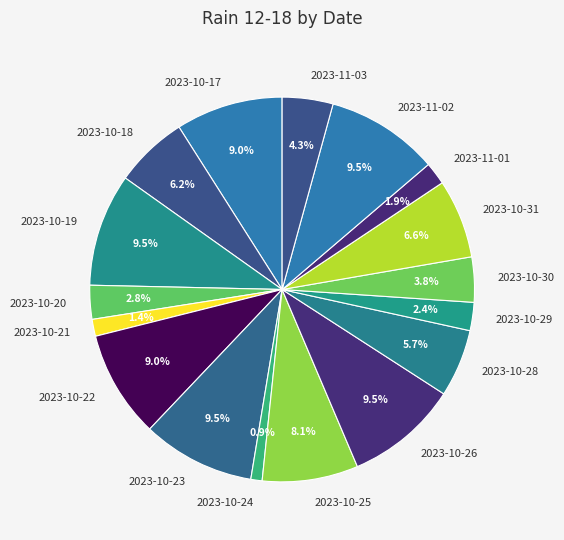

What percentage is NOT represented by 2023-10-17?

91.0%